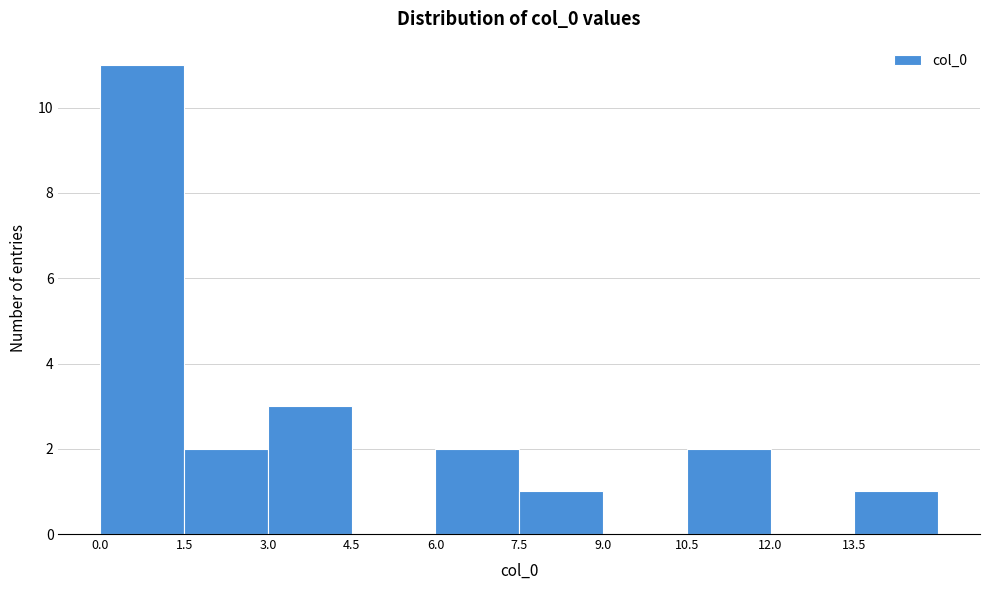

Which range on the x-axis has the tallest bar?

0.0 to 1.5